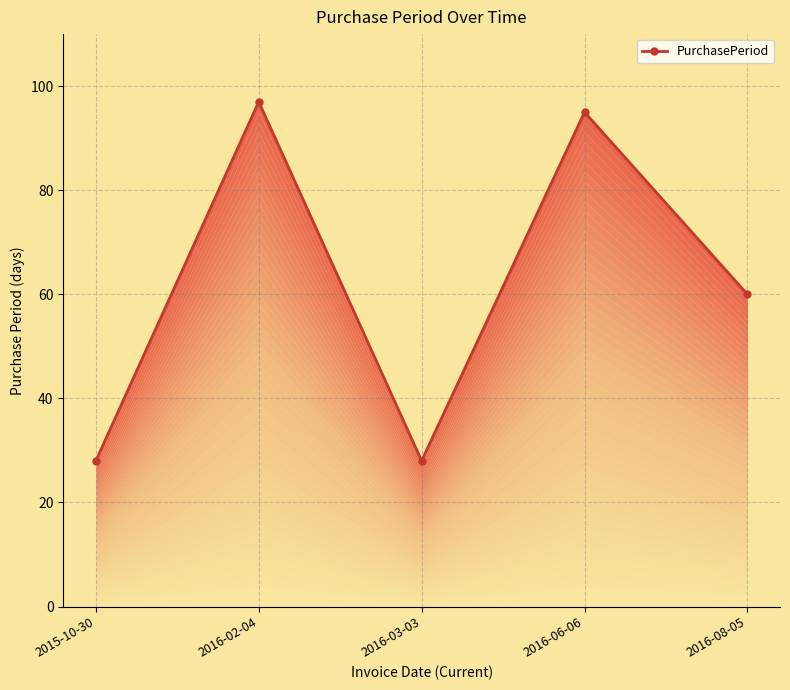

What is the minimum value shown in the chart?

28